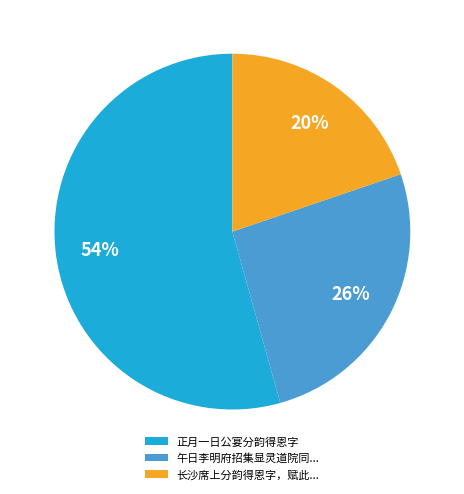

To the nearest percent, what percentage of the pie is 正月一日公宴分韵得恩字?

54%